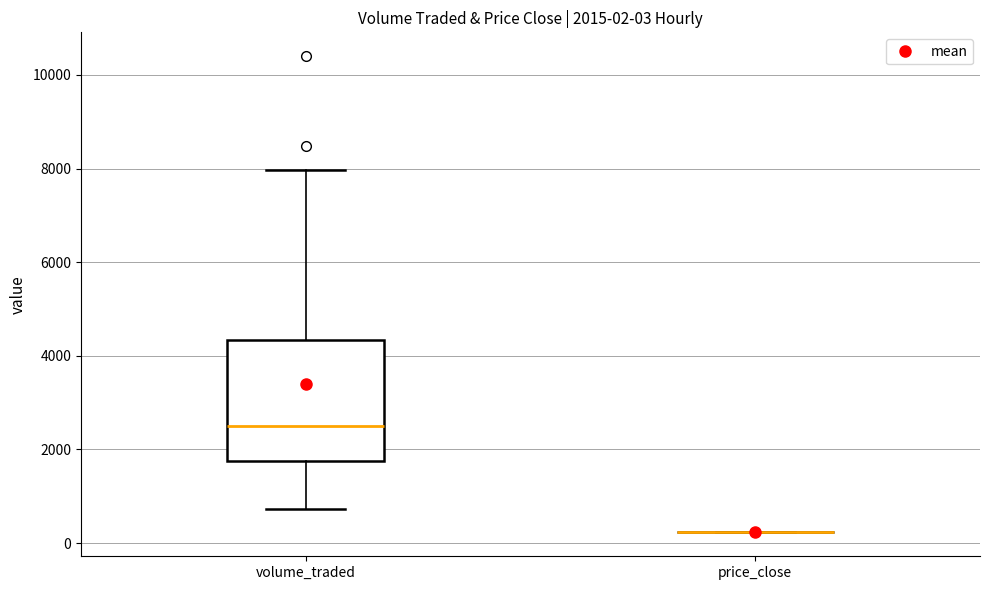

Which box is the tallest, from its lower edge to its upper edge?

volume_traded